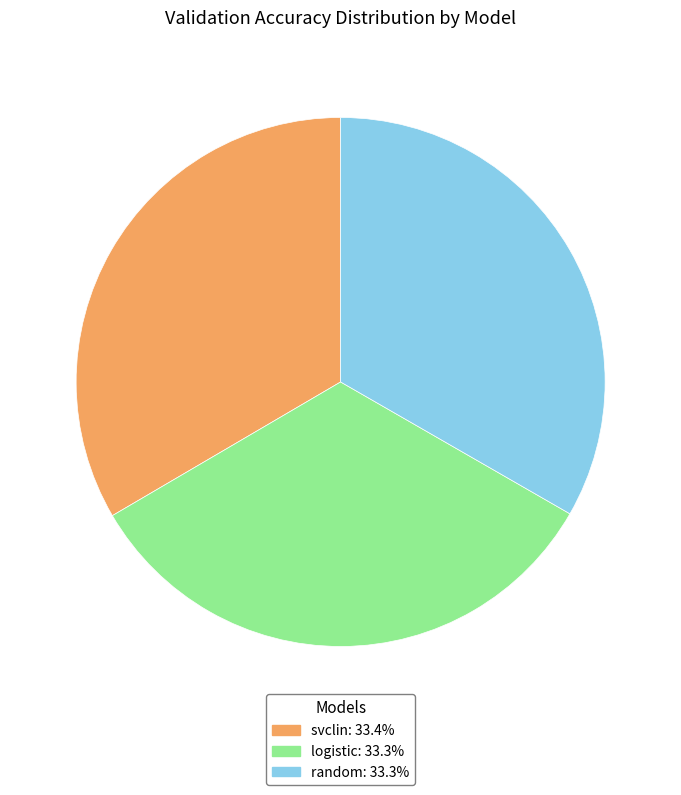

Is logistic the majority of the pie?

No